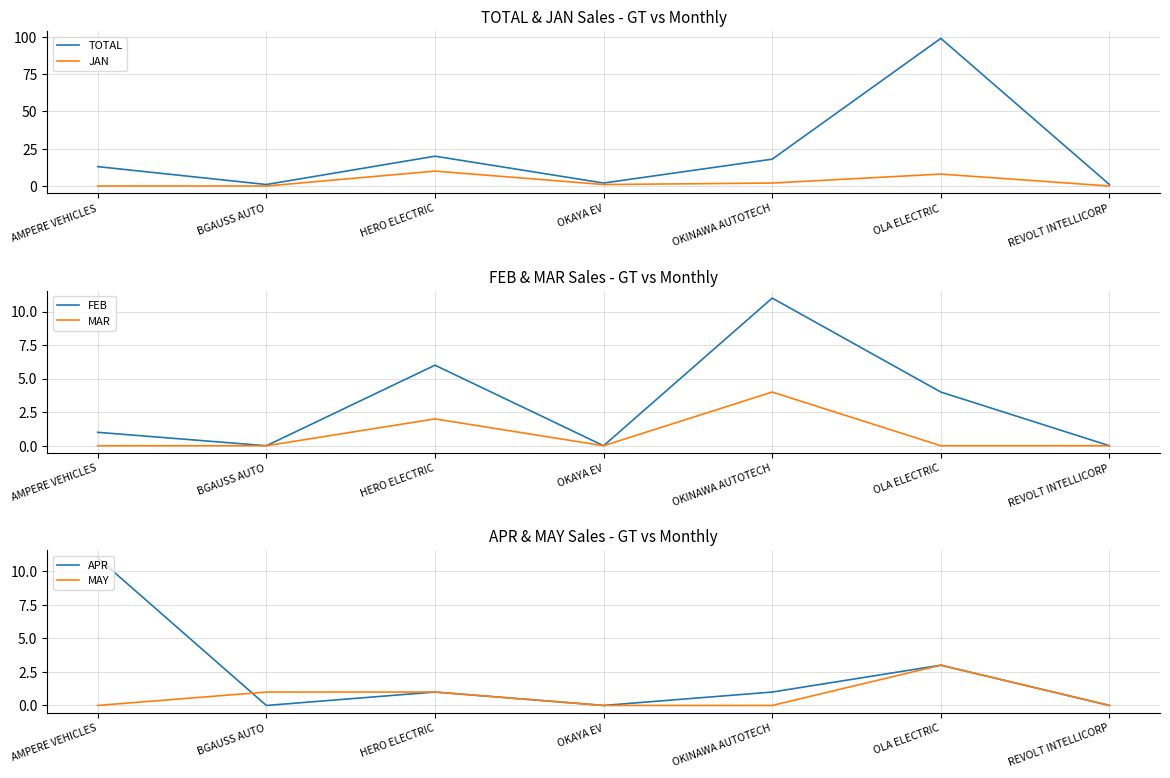

At which category does TOTAL reach its first local valley?

BGAUSS AUTO